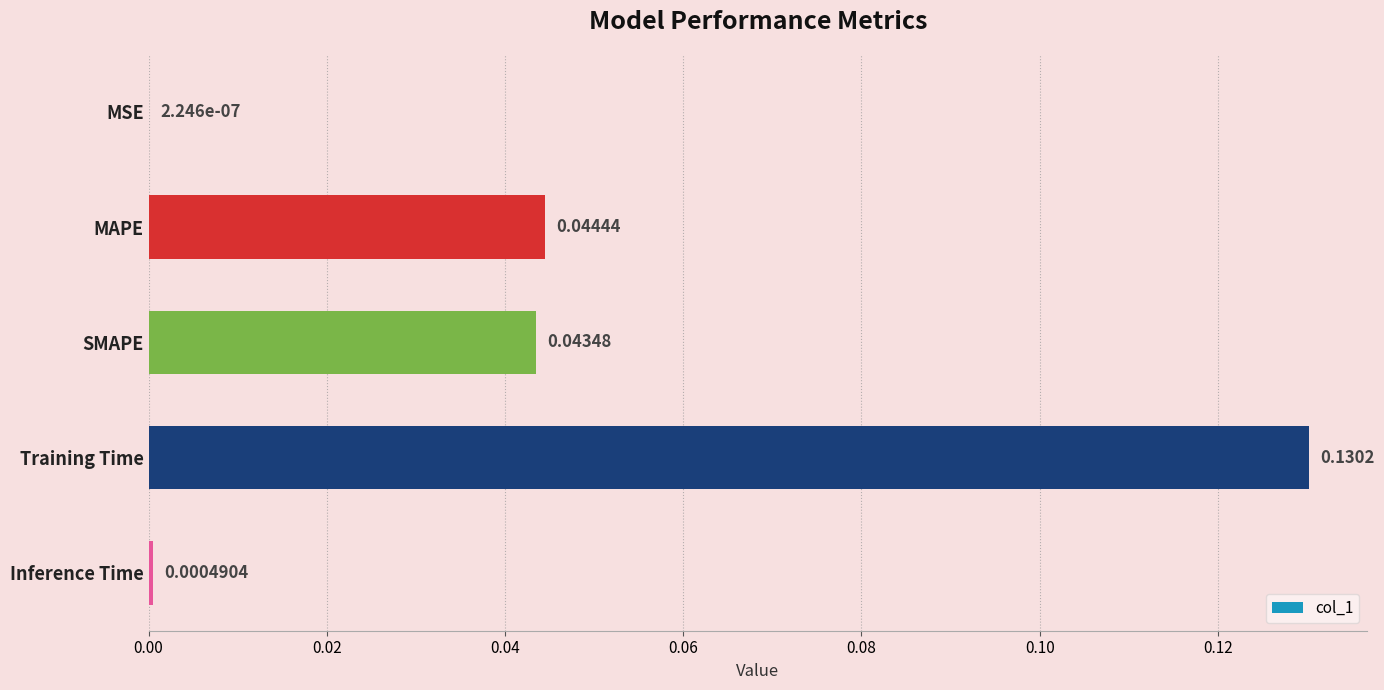

Which has a higher value, SMAPE or Inference Time?

SMAPE